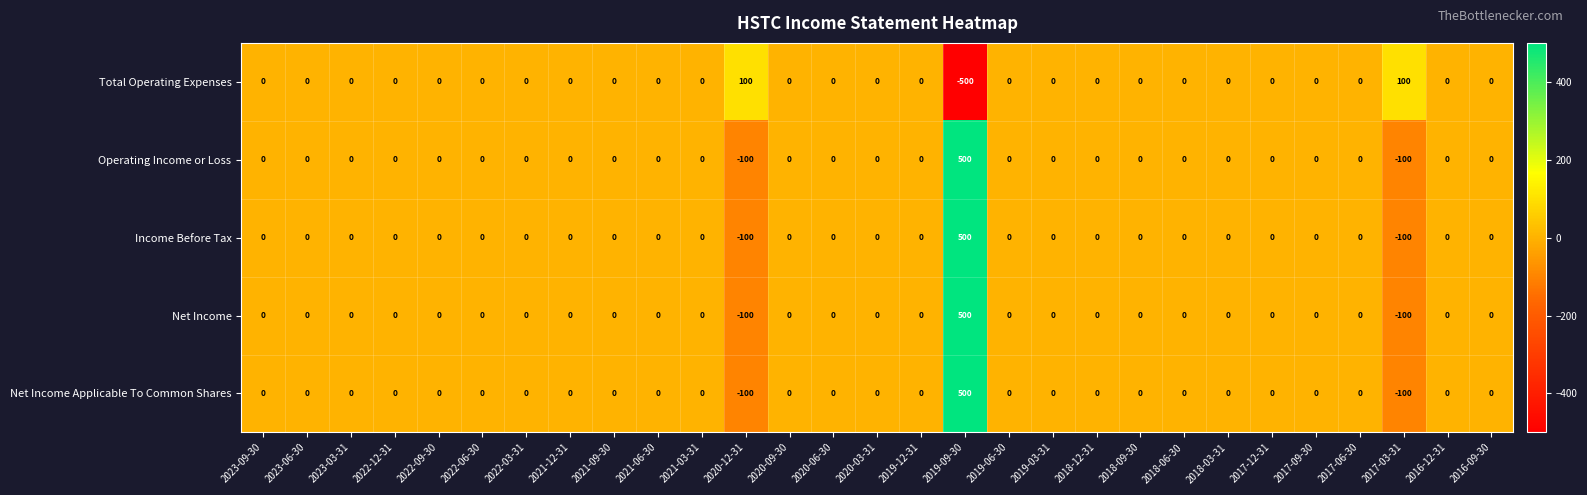

At which category is the sum across all series the highest?

2019-09-30